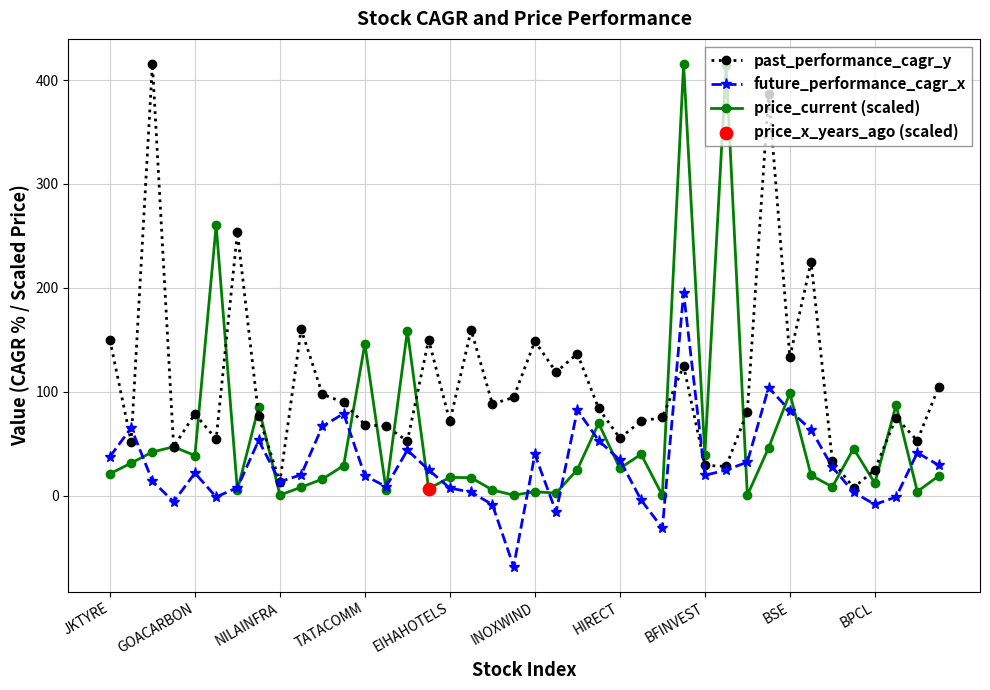

At which category is the sum across all series the highest?

27